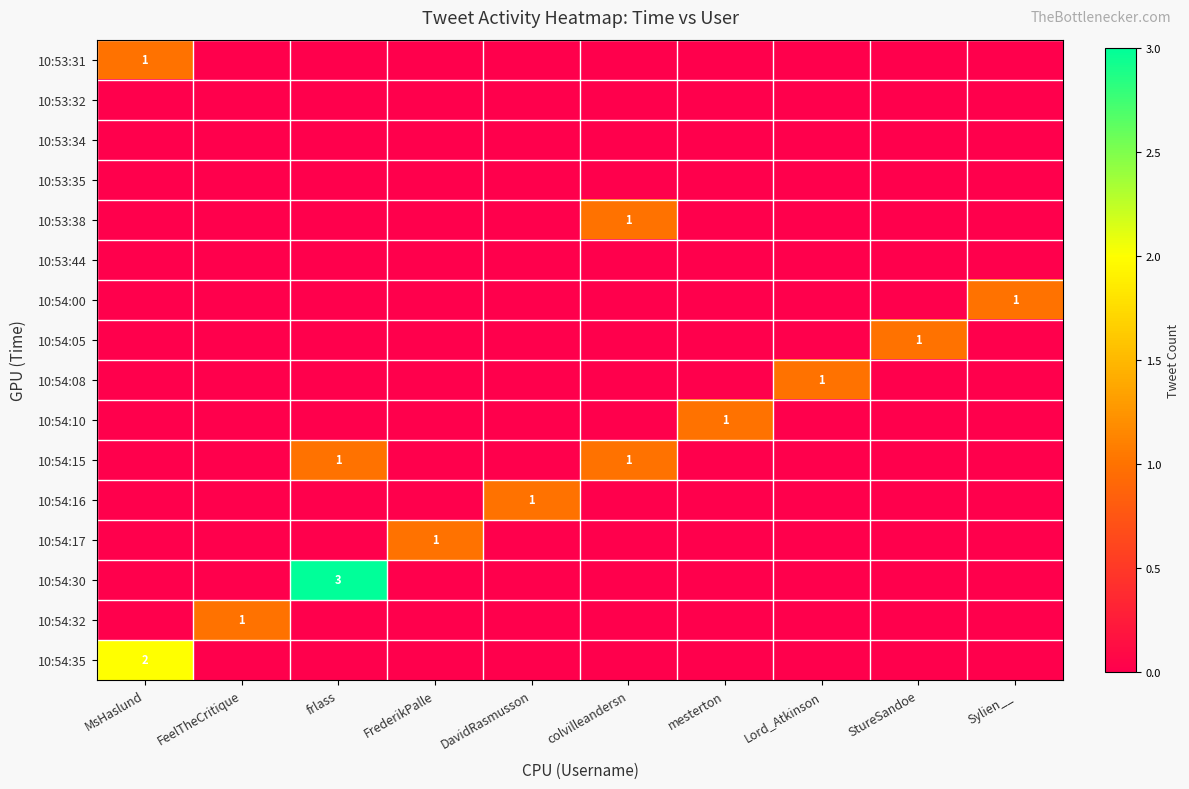

Between colvilleandersn and DavidRasmusson, which is larger?

colvilleandersn